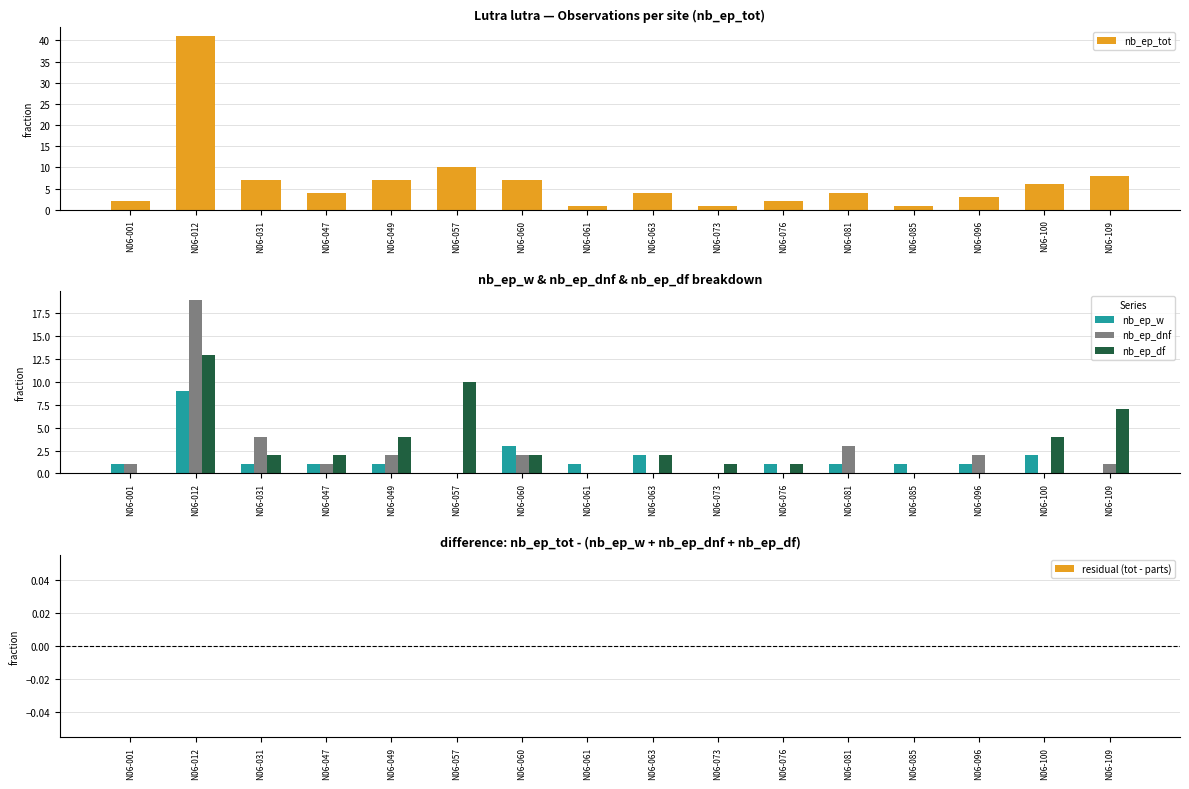

What is the difference between the maximum and minimum values in the nb_ep_df series?

13